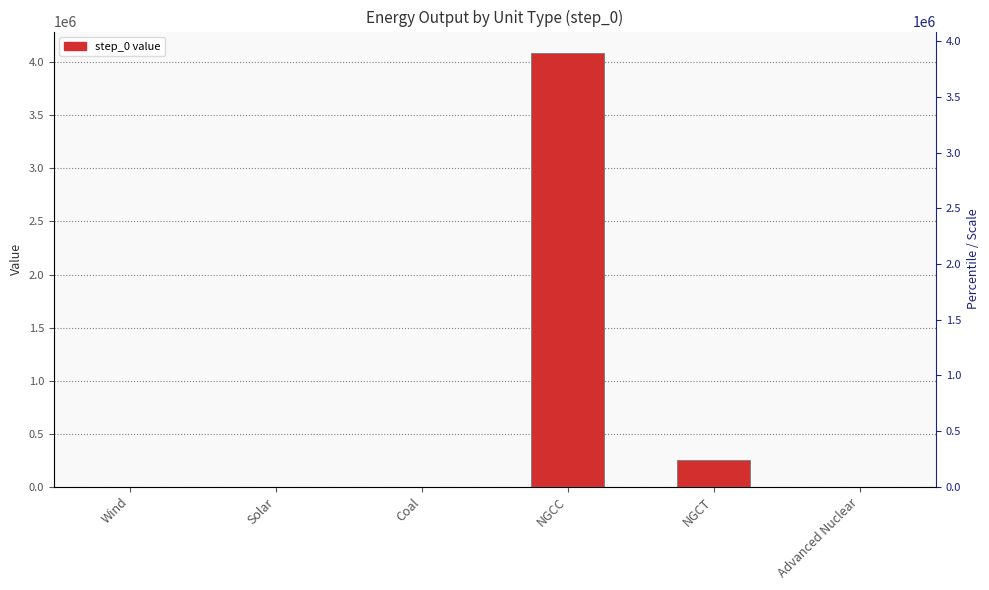

Which has a higher value, Solar or NGCC?

NGCC